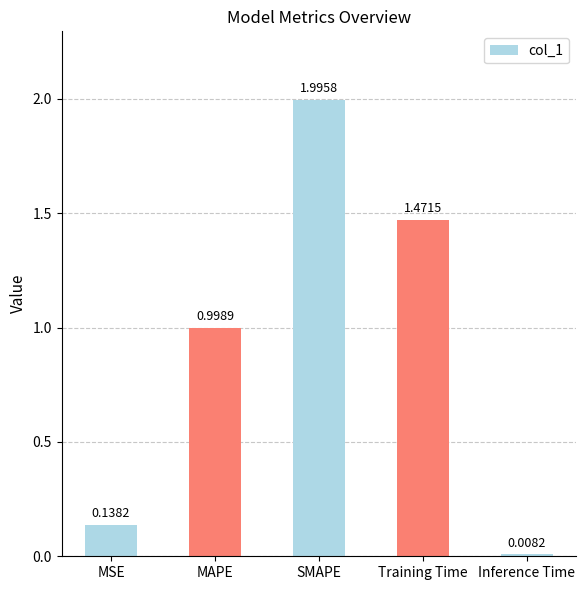

What is the label of the 1st bar from the left?

MSE